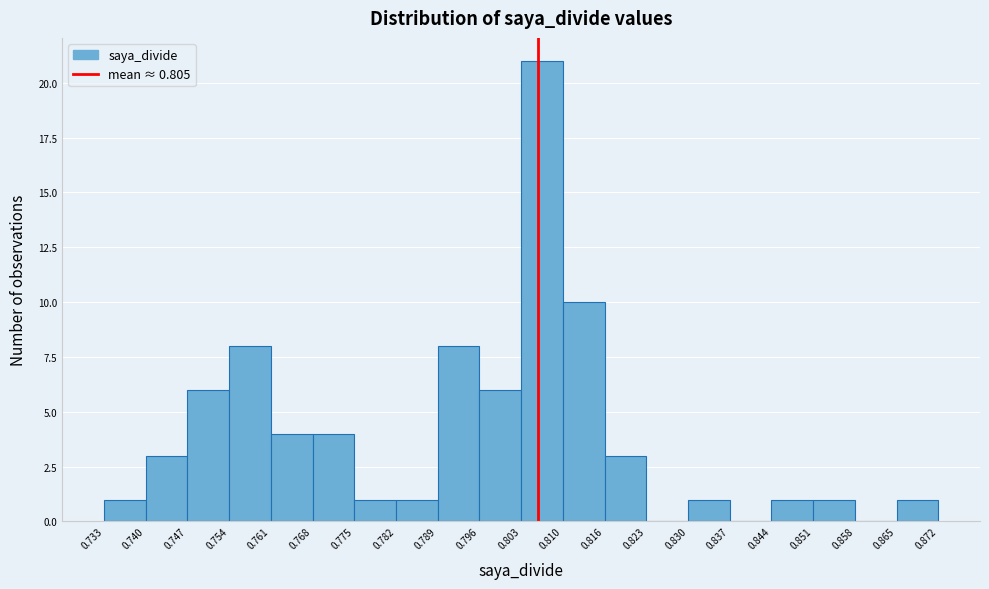

How tall is the bar that spans 0.747 to 0.754 on the x-axis? The values are not printed on the chart, so give them approximately, as read against the axis.

6